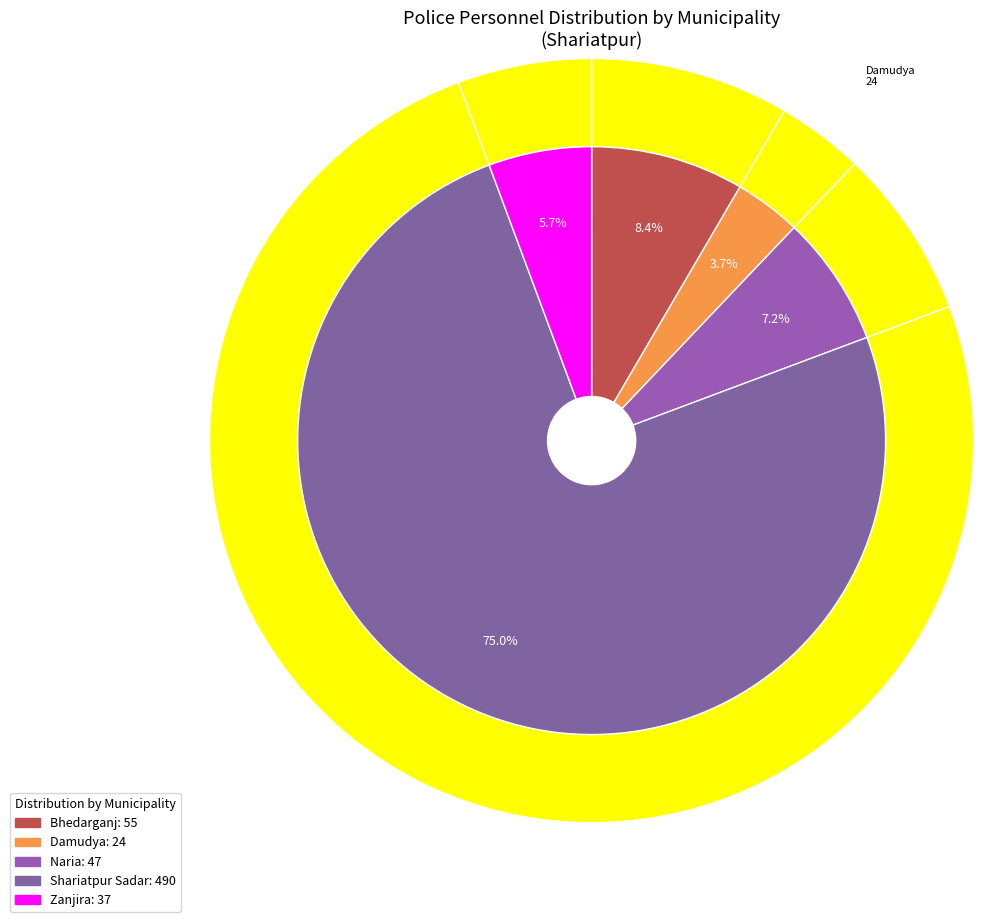

Is it true that Shariatpur Sadar is 75% of the pie?

True